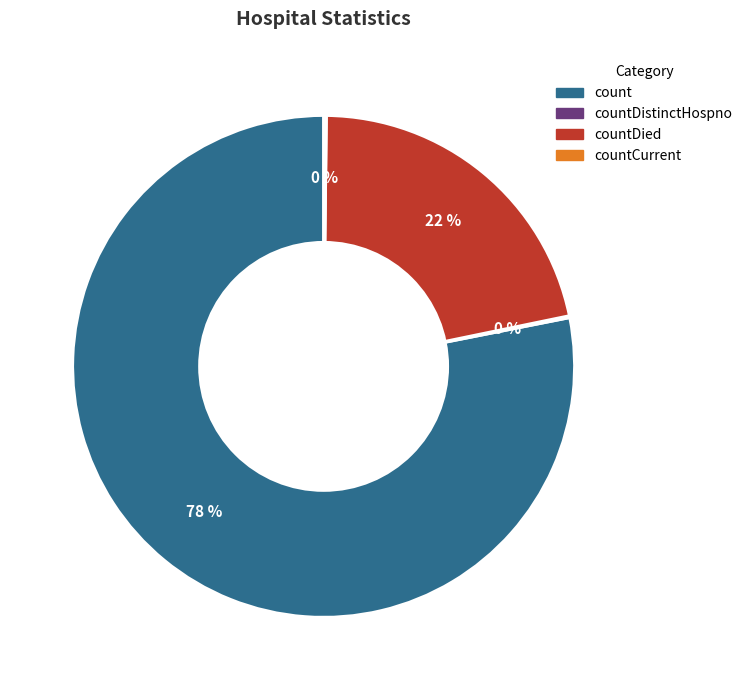

To the nearest percent, what portion does count represent?

78%